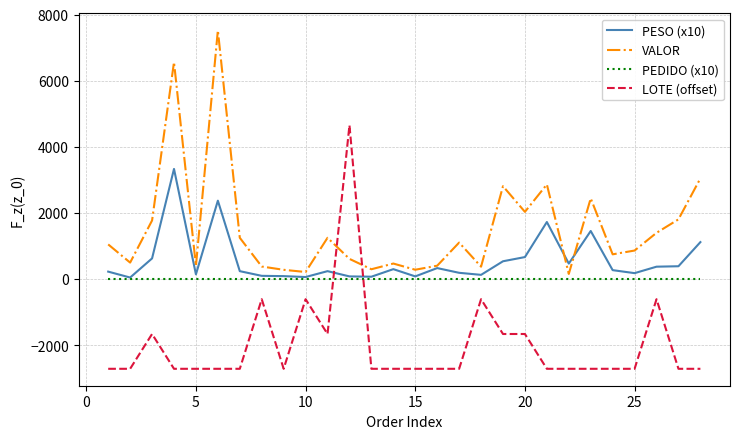

What are all the series names shown in the legend?

PESO (x10), VALOR, PEDIDO (x10), LOTE (offset)